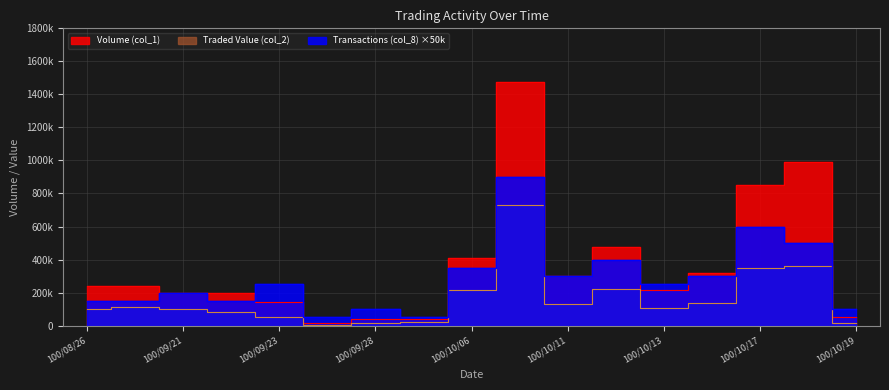

Does the chart display data point markers on the line(s)?

No